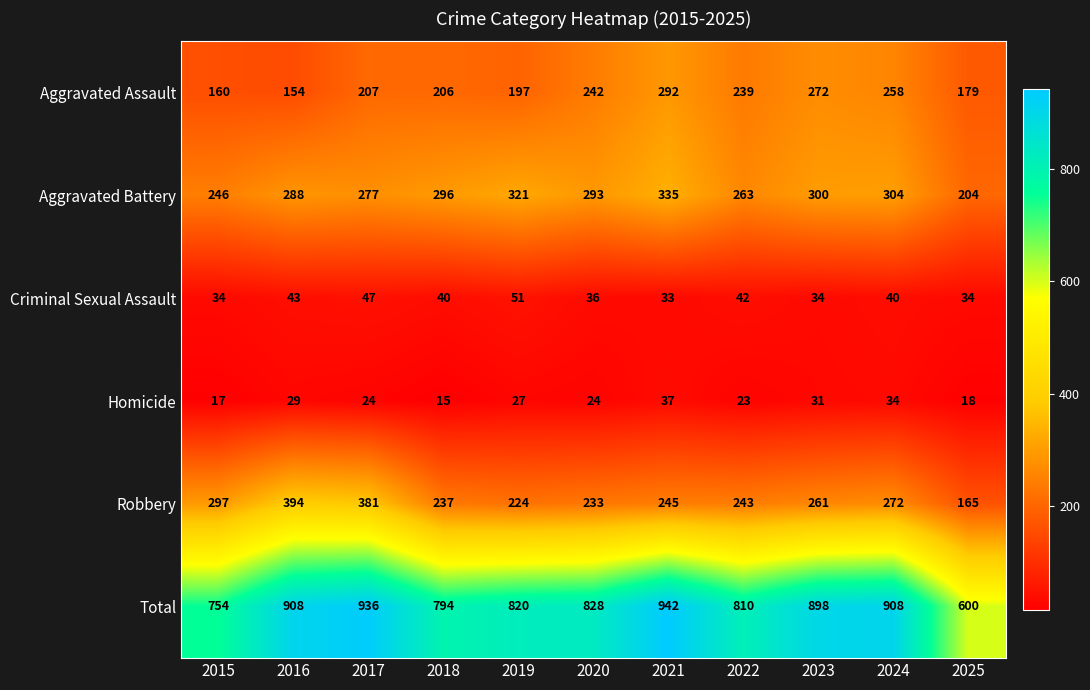

Which category has the highest value across all series?

2021